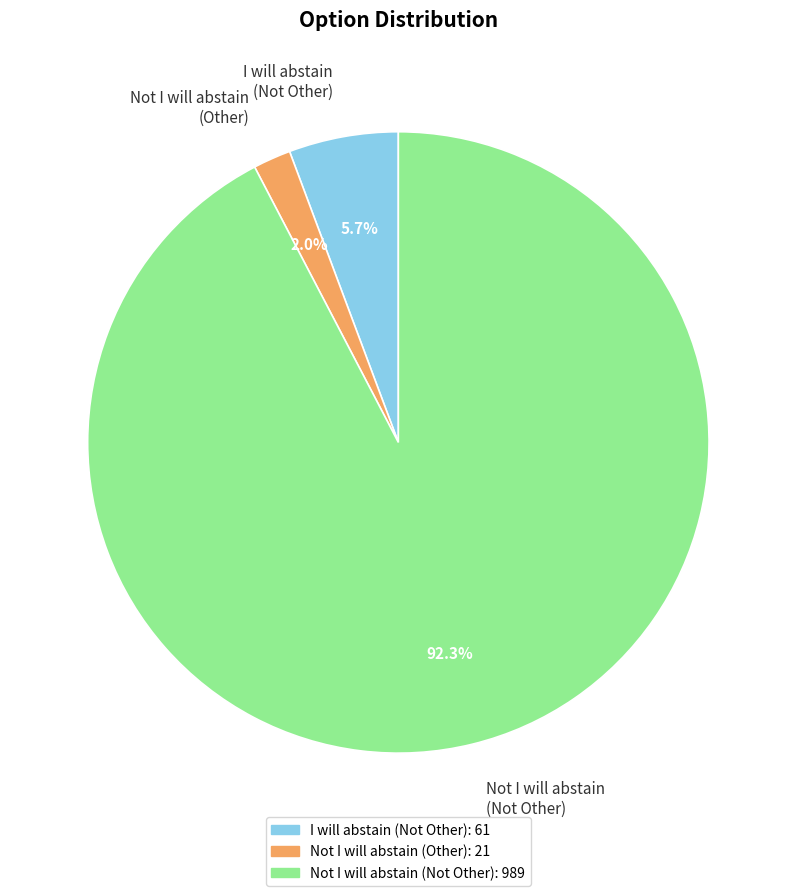

How many segments does this pie chart have?

3